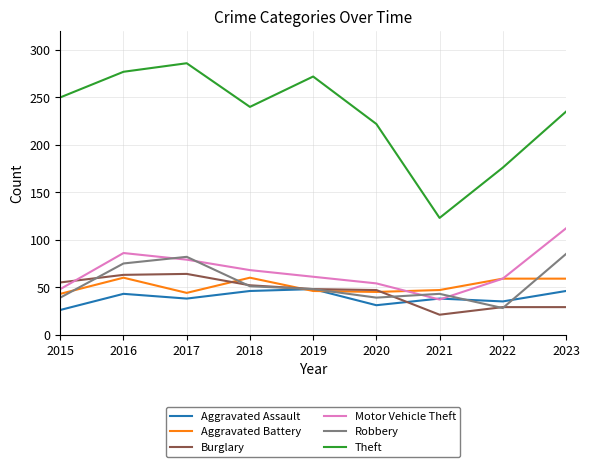

The value of Aggravated Assault at 2016 is 43. True or false?

True